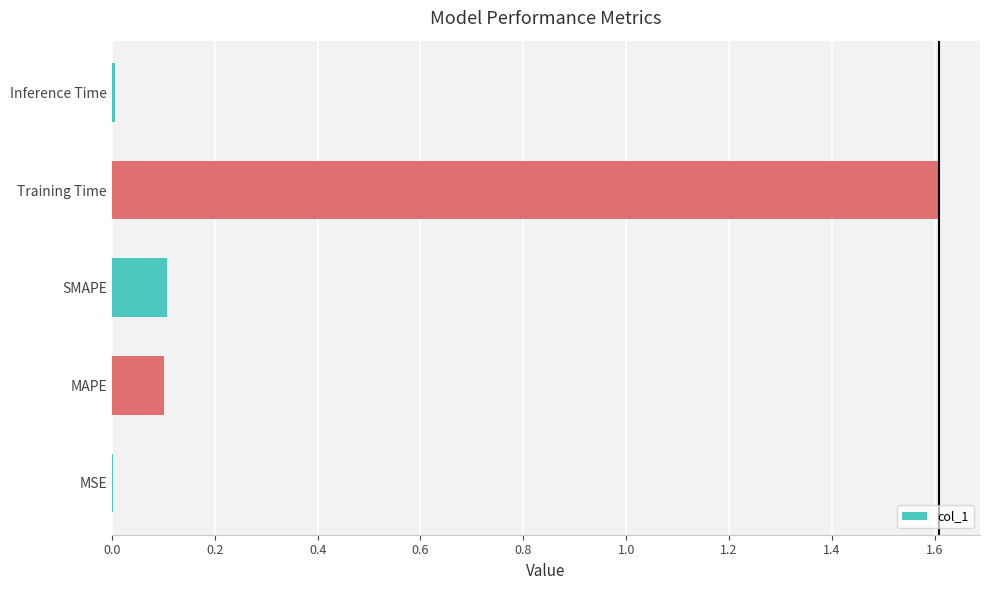

Which label corresponds to the largest value in the chart?

Training Time